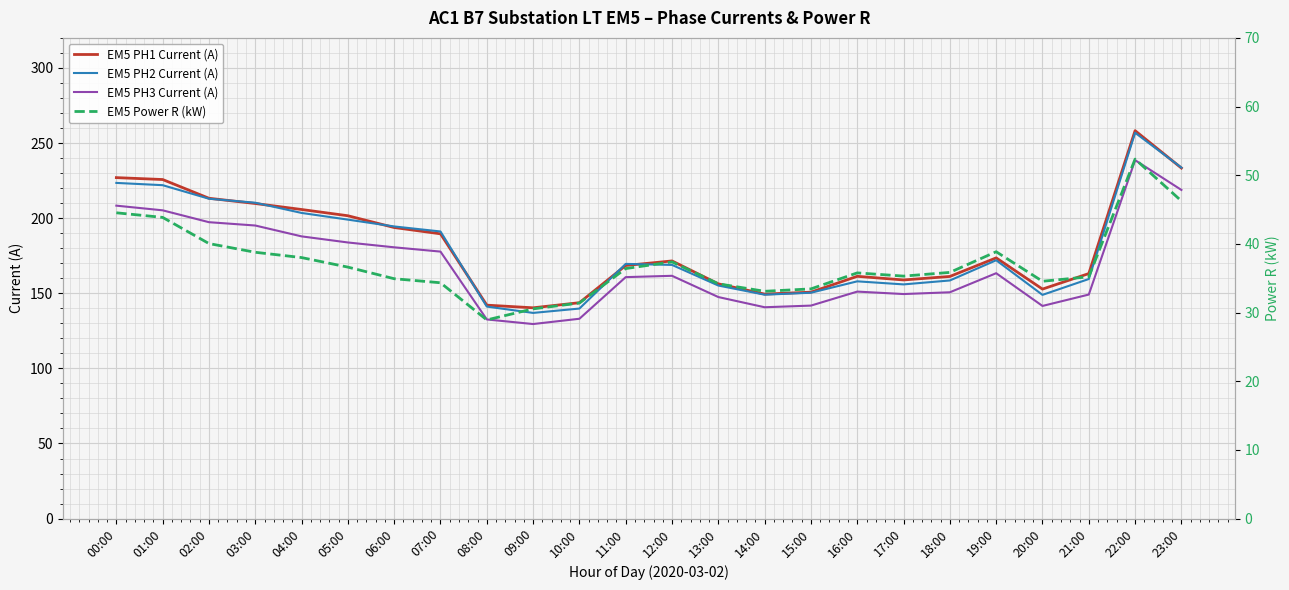

The value of EM5 PH2 Current (A) at 13:00 is 155.1. True or false?

True